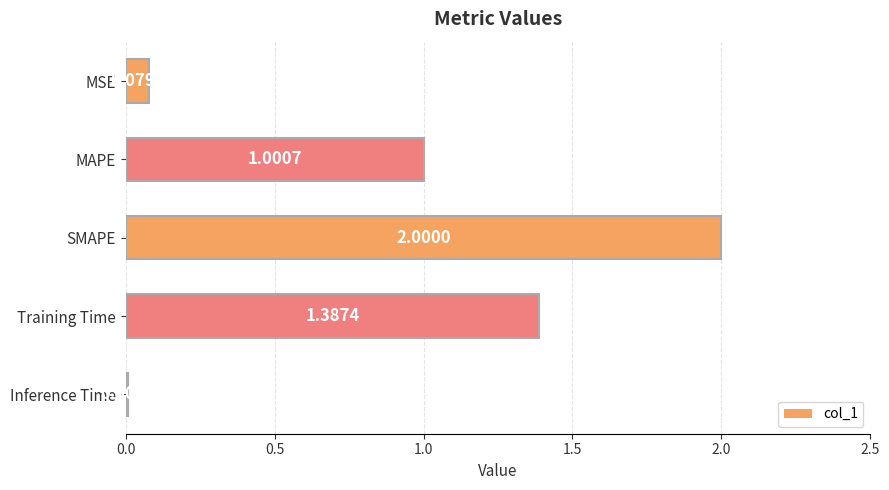

Rank the categories by value from lowest to highest.

Inference Time, MSE, MAPE, Training Time, SMAPE